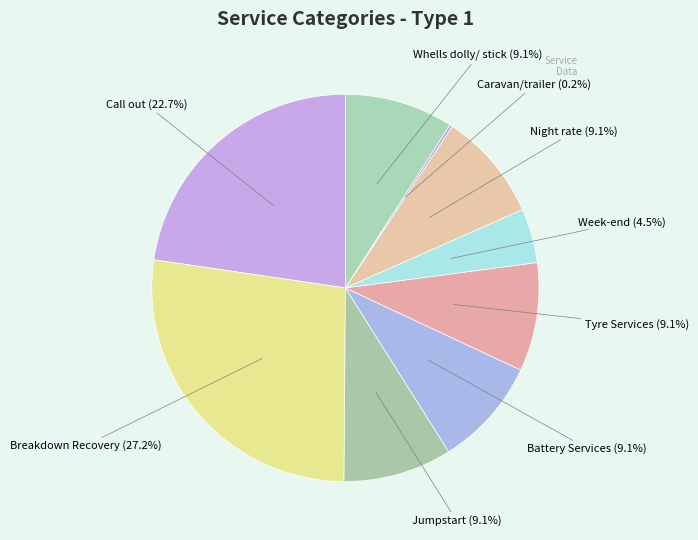

Between Week-end and Tyre Services, which is larger?

Tyre Services